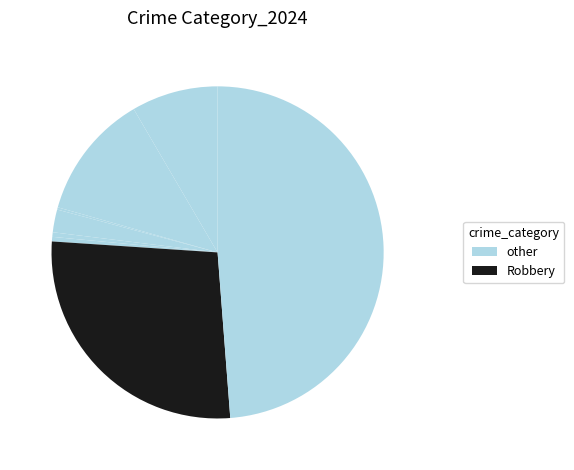

How many slices are in this pie chart?

8